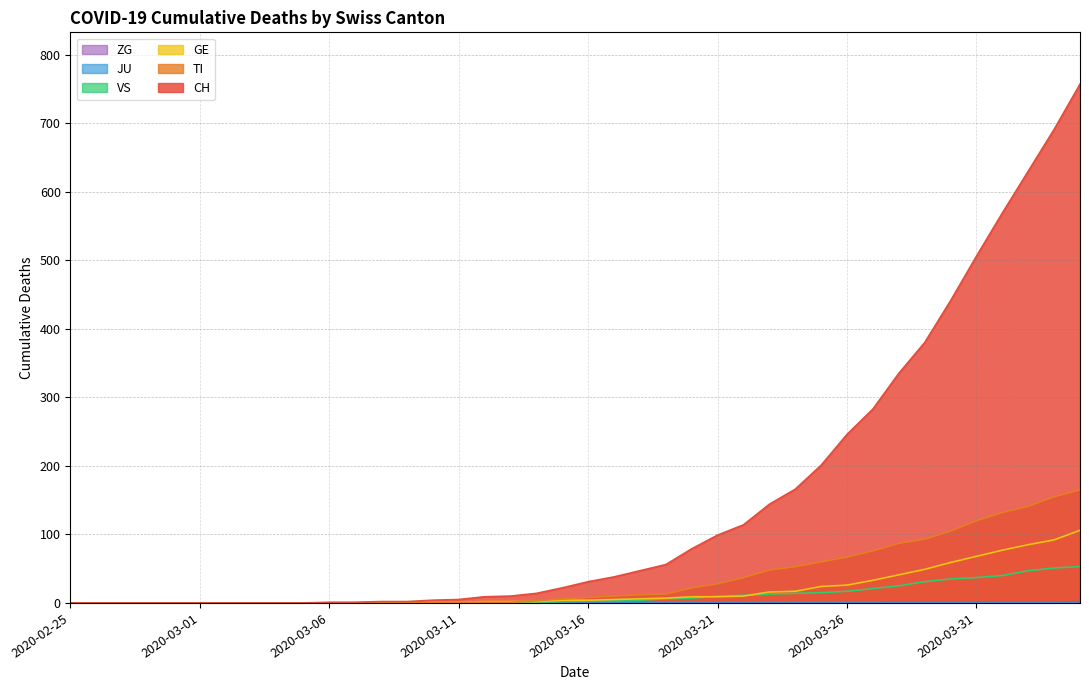

What is the value of the VS point at the 18th from the left?

1